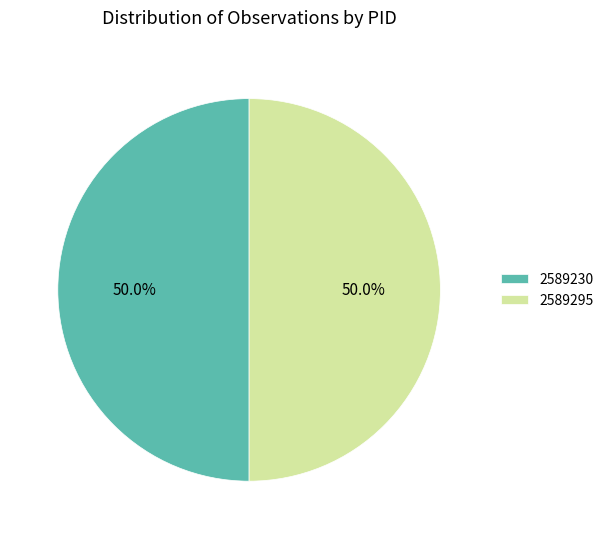

What portion of the pie excludes 2589230?

50.0%